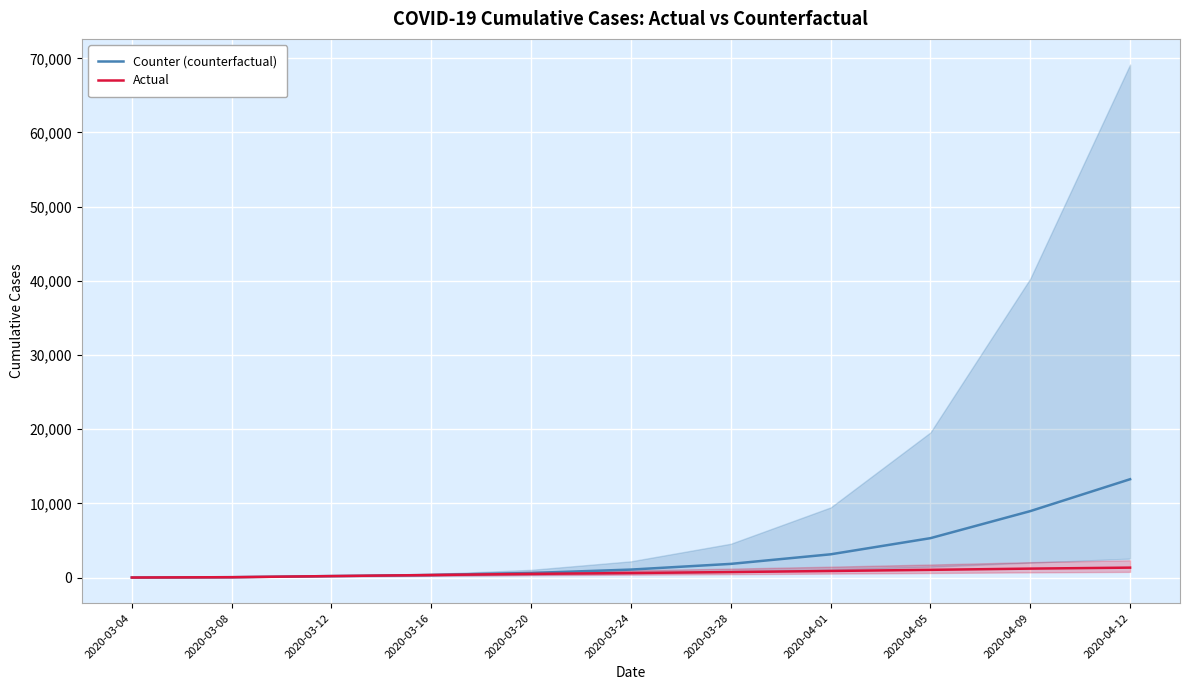

Count the number of categories in the chart.

11